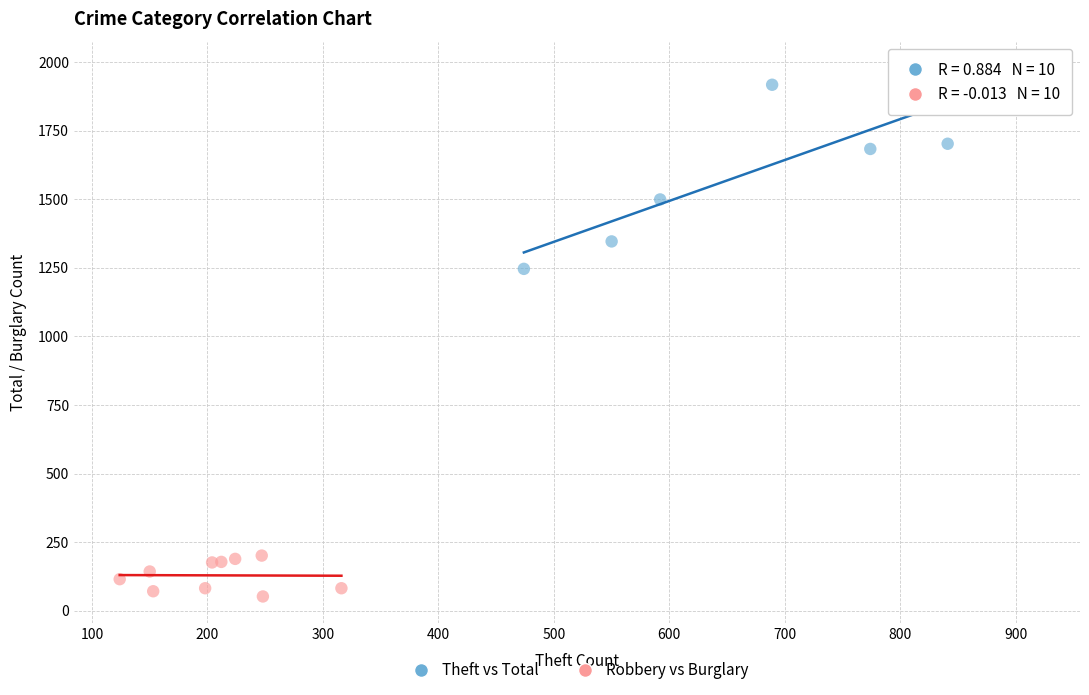

Which series contains the lowest Y value?

Robbery vs Burglary